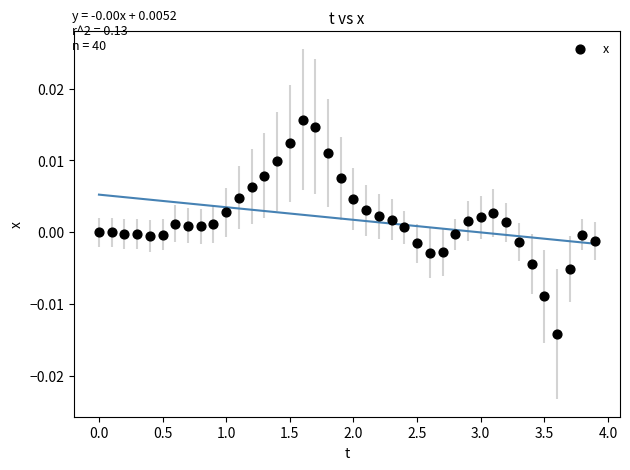

What is the range of X values (max minus min)?

3.9